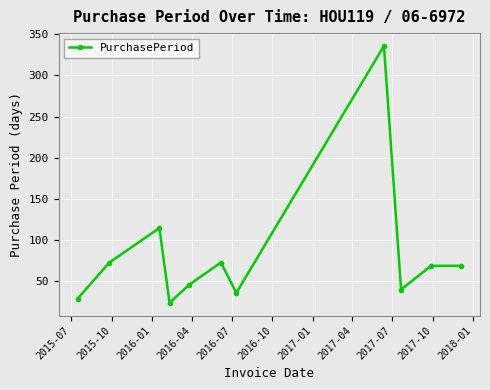

What is the value of the 9th point from the left?

39